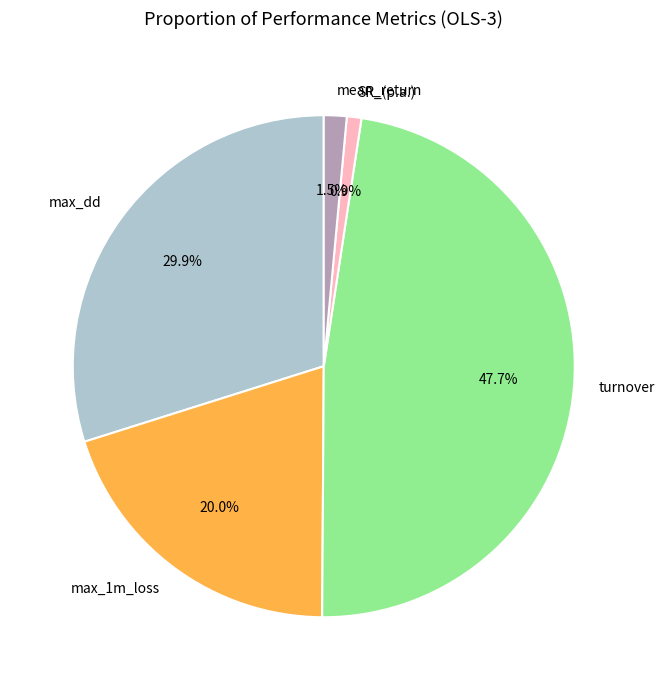

Does max_dd account for over 50% of the chart?

No